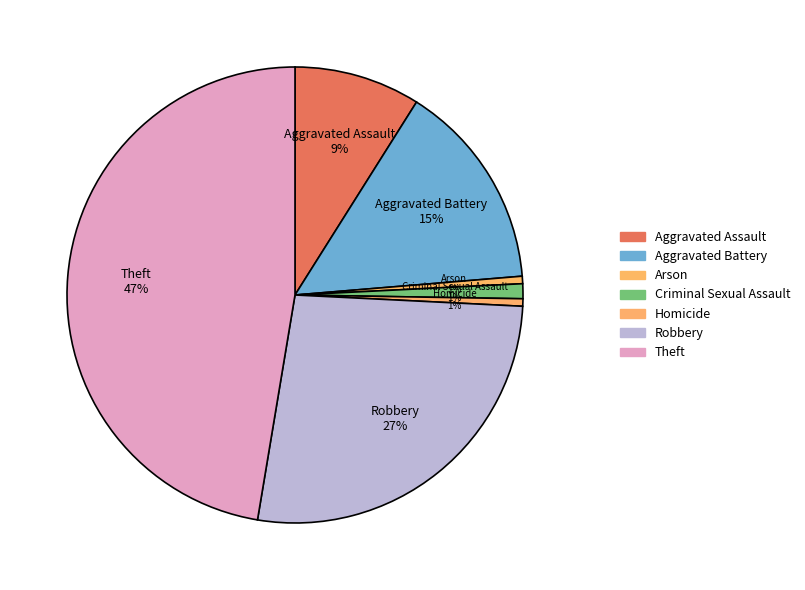

Is there any slice that represents more than half of the pie?

No